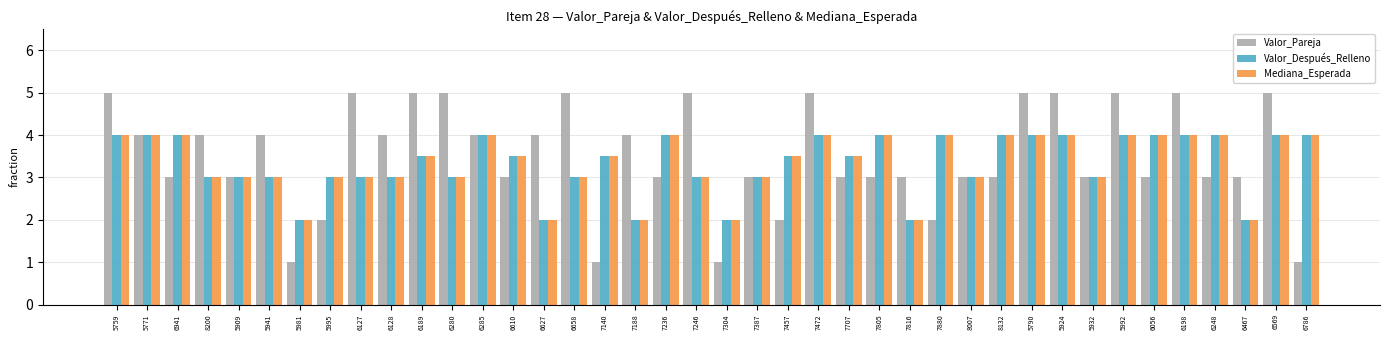

Is it true that Valor_Pareja equals 3.4 at 6127?

False